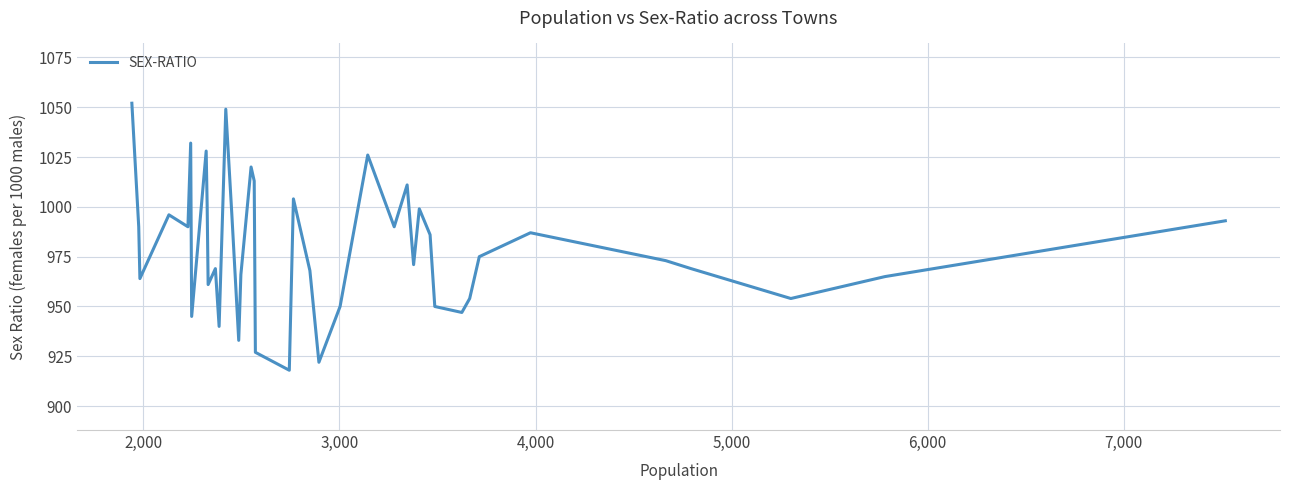

What is the difference between the second highest and minimum values?

131